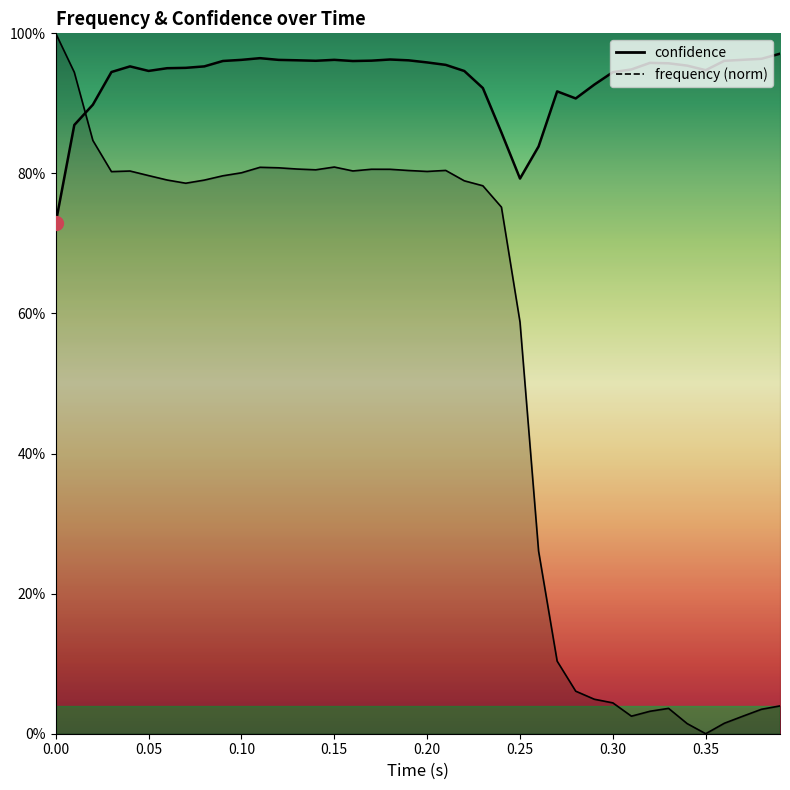

Count the number of data series in this chart.

2